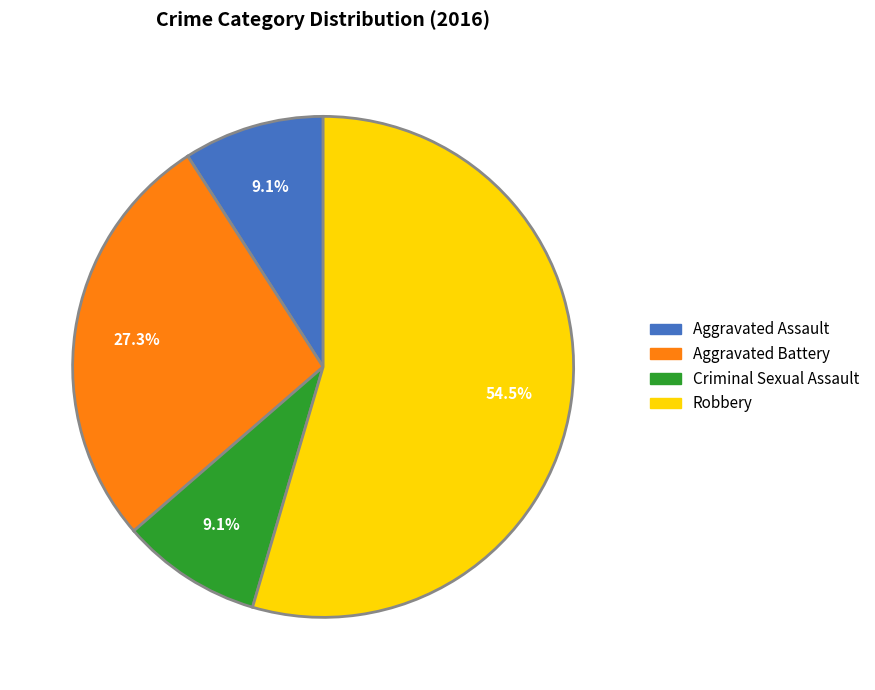

Does any single category account for the majority?

Yes